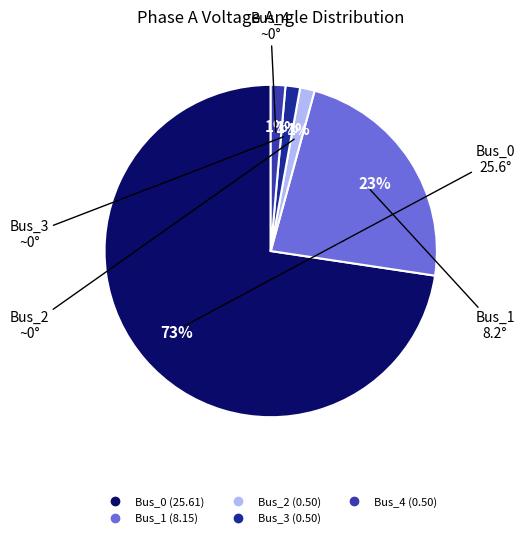

Do Bus_0 and Bus_2 together represent more than half of the pie?

Yes